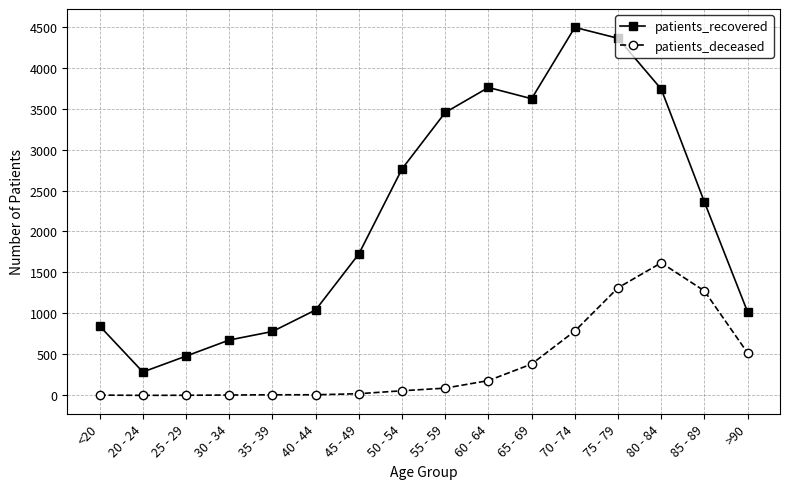

What is the label of the 5th point from the left?

35 - 39